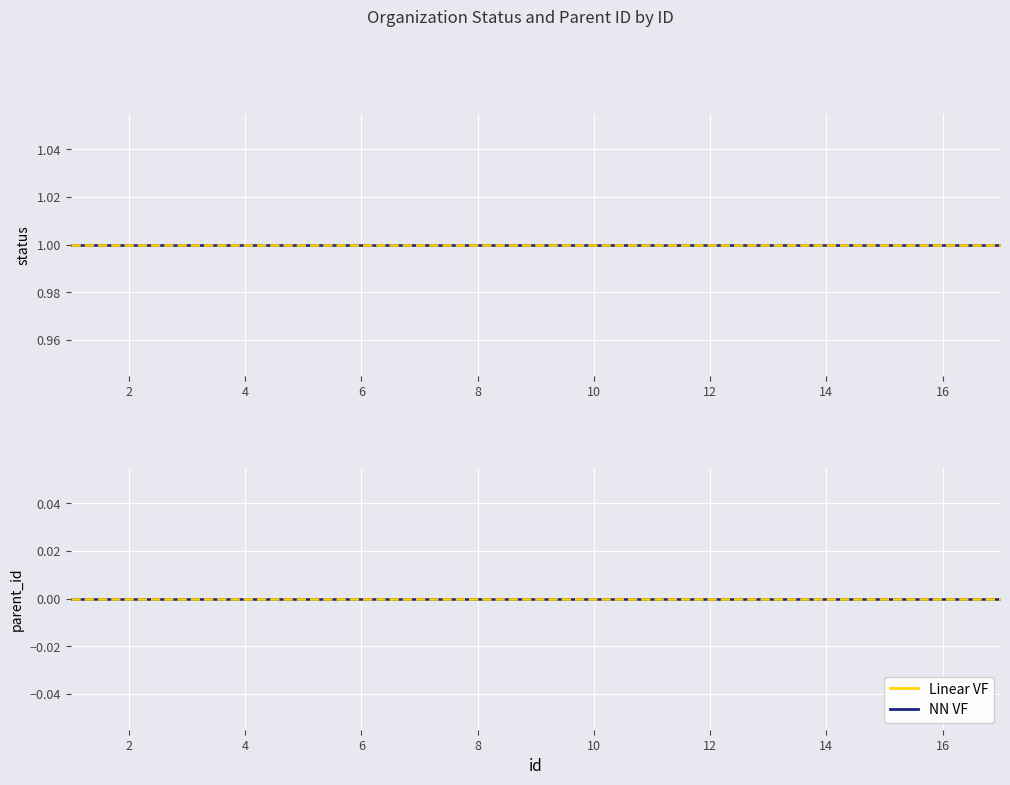

List the series in order of their peak value, highest first.

status, status (Linear VF), parent_id (NN VF), parent_id (Linear VF)